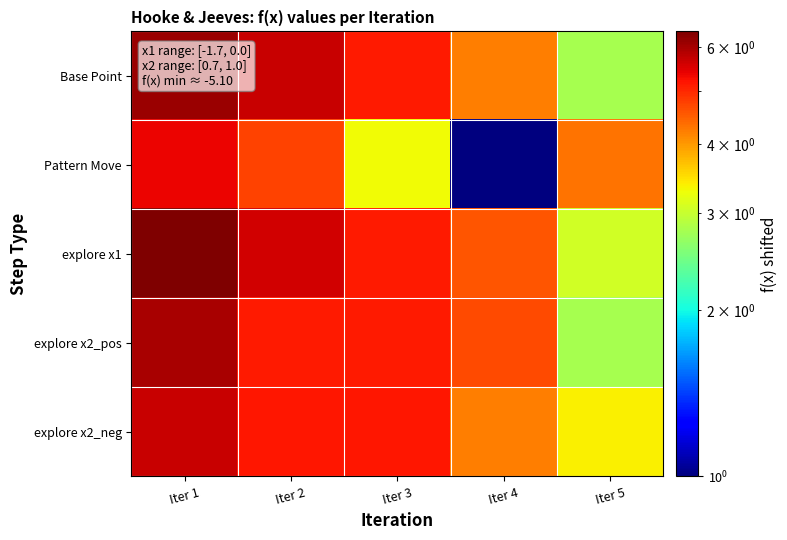

Reading left to right, extract all data points from this chart.

Base Point: Iter 1=6.1	Iter 2=5.7	Iter 3=5.1	Iter 4=4.2	Iter 5=2.8
Pattern Move: Iter 1=5.4	Iter 2=4.8	Iter 3=3.3	Iter 4=1.0	Iter 5=4.3
explore x1: Iter 1=6.4	Iter 2=5.6	Iter 3=5.1	Iter 4=4.6	Iter 5=3.1
explore x2_pos: Iter 1=6.0	Iter 2=5.1	Iter 3=5.1	Iter 4=4.7	Iter 5=2.8
explore x2_neg: Iter 1=5.7	Iter 2=5.1	Iter 3=5.1	Iter 4=4.2	Iter 5=3.4